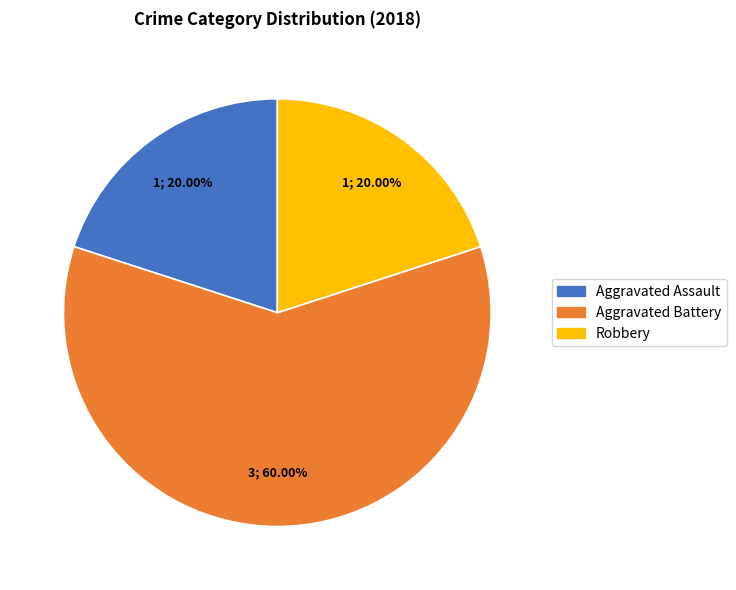

Is there any slice that represents more than half of the pie?

Yes